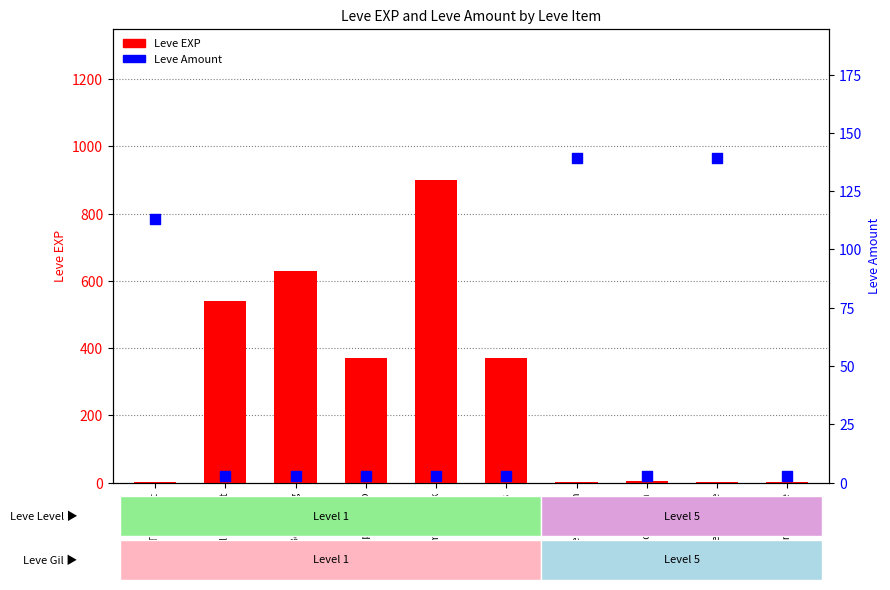

Which series contains the lowest Y value?

Leve EXP